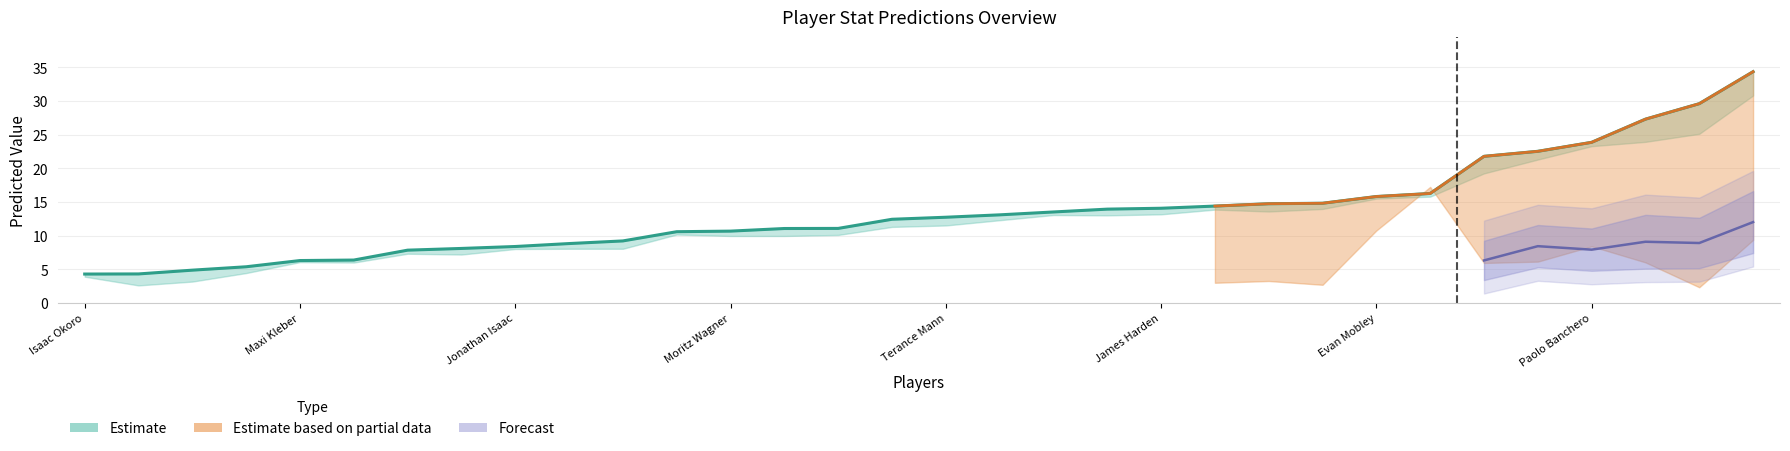

What position from the right is Donovan Mitchell?

30